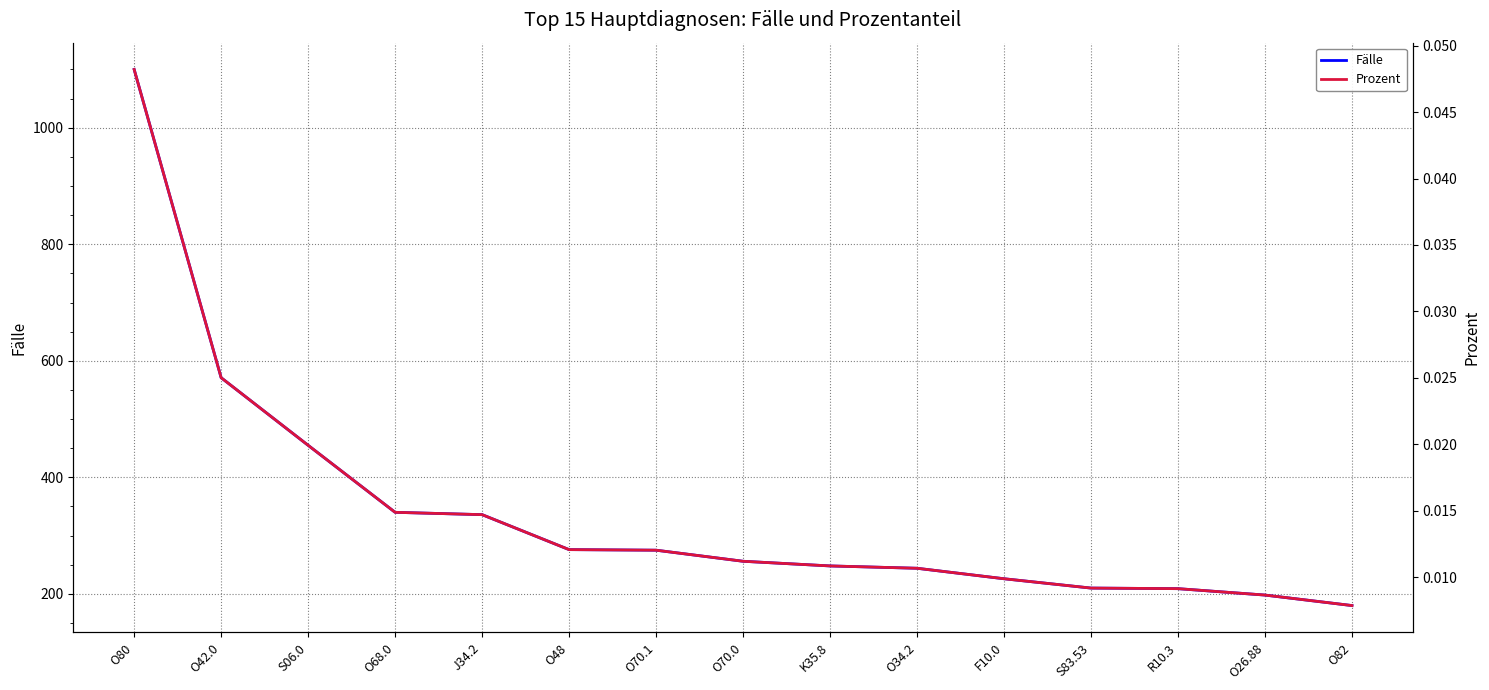

Is it true that Prozent equals 0.0 at O48?

True